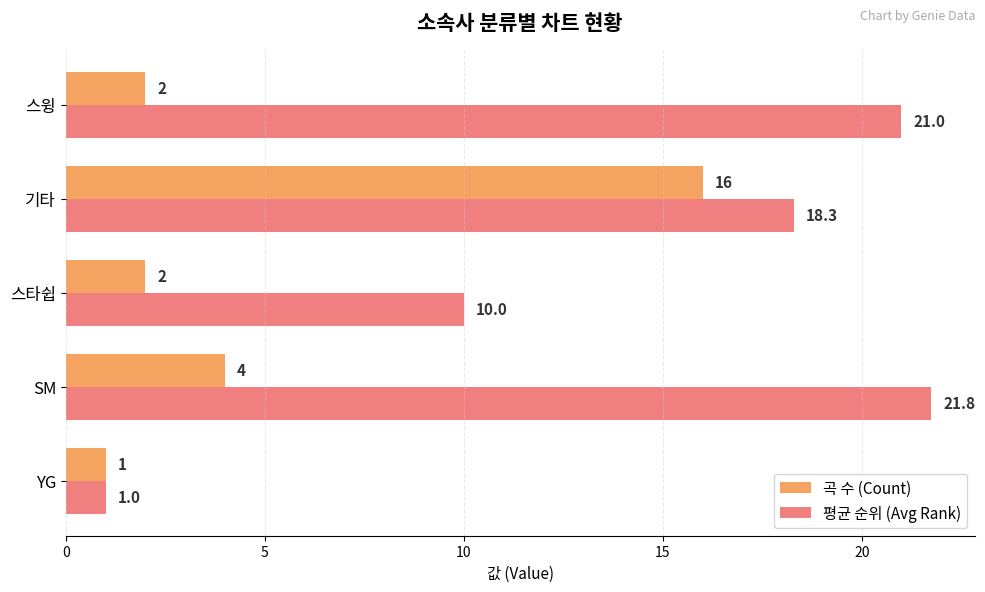

What is the minimum value shown in the chart?

1.0